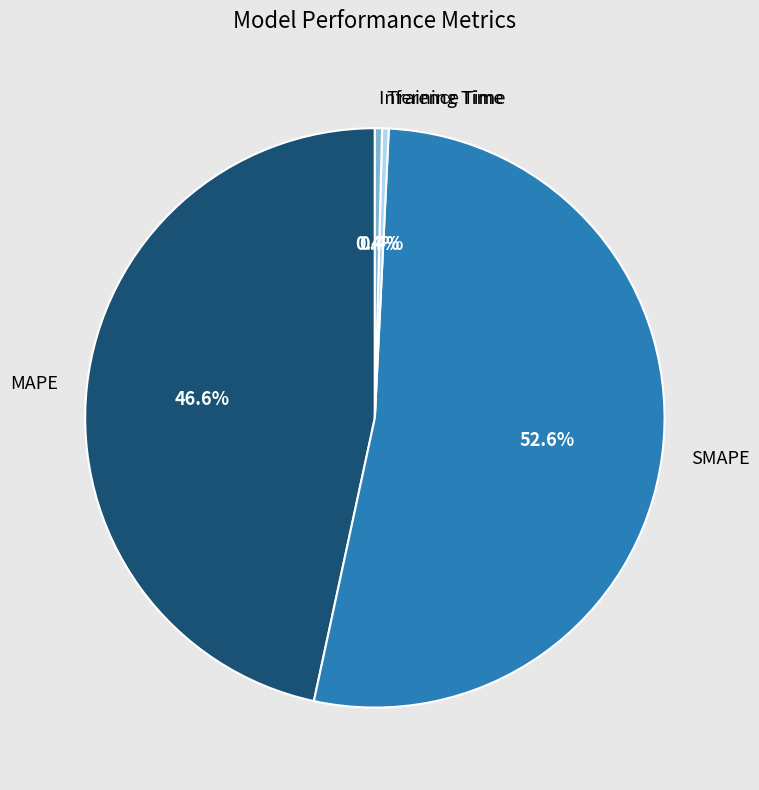

Between SMAPE and MAPE, which is larger?

SMAPE